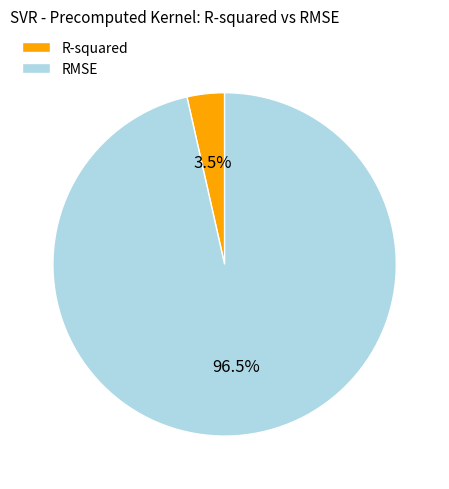

Which category has the biggest portion of the pie?

RMSE